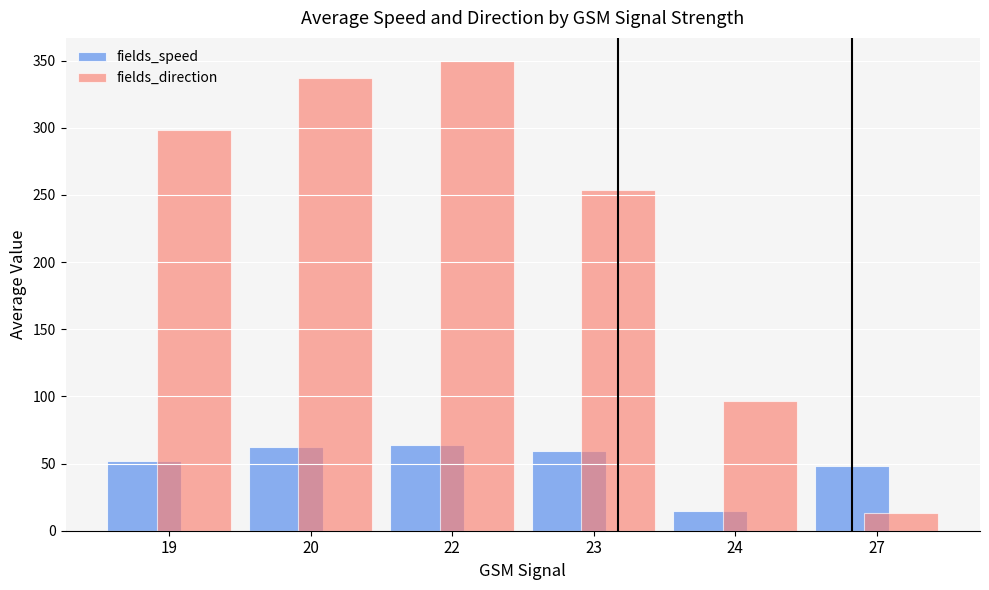

How many data points in fields_speed are above 59?

3